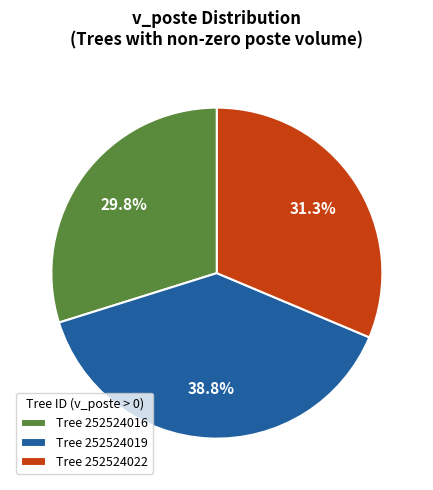

Does any single category account for the majority?

No